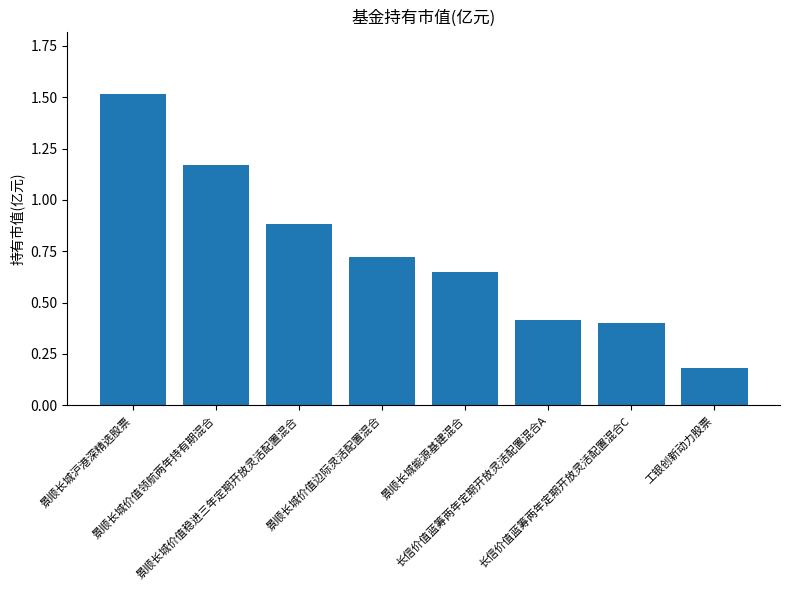

Between 景顺长城价值边际灵活配置混合 and 景顺长城沪港深精选股票, which is larger?

景顺长城沪港深精选股票